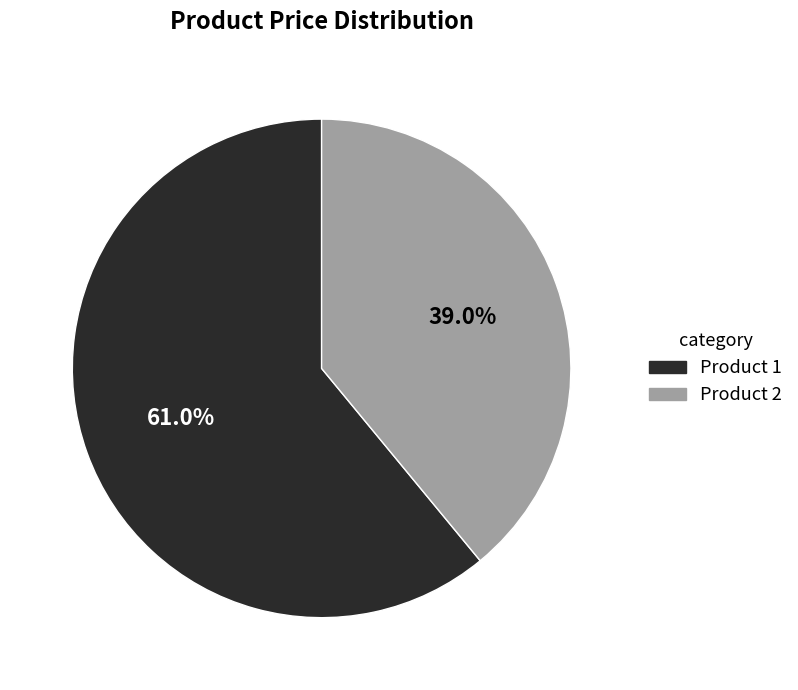

To the nearest percent, what is the difference between the largest and smallest slice percentages?

22%